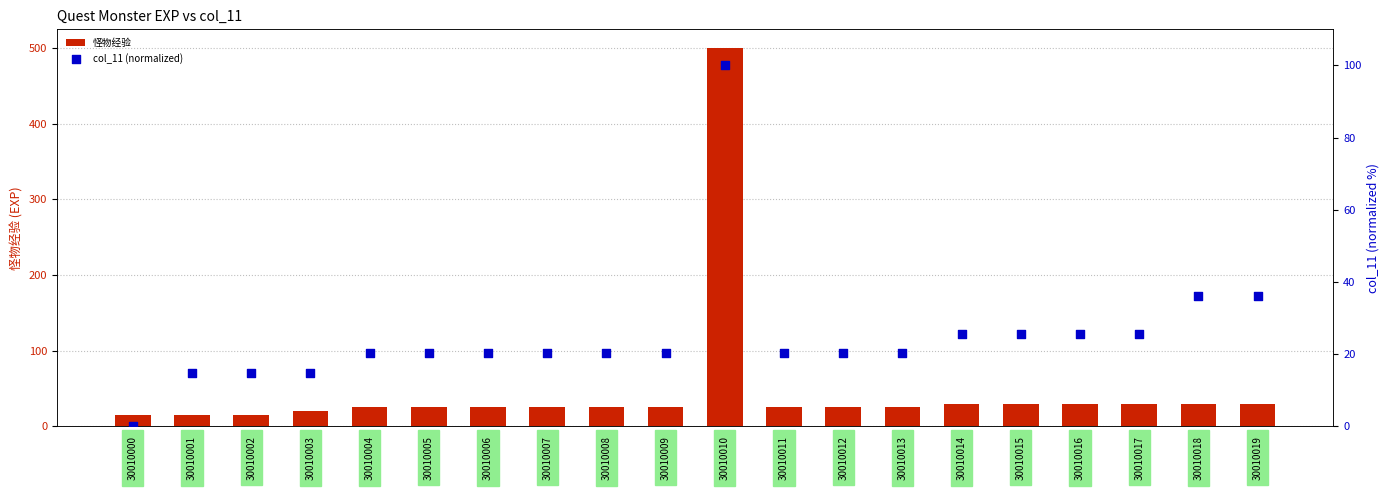

Which series reaches the minimum Y coordinate?

col_11 (normalized)